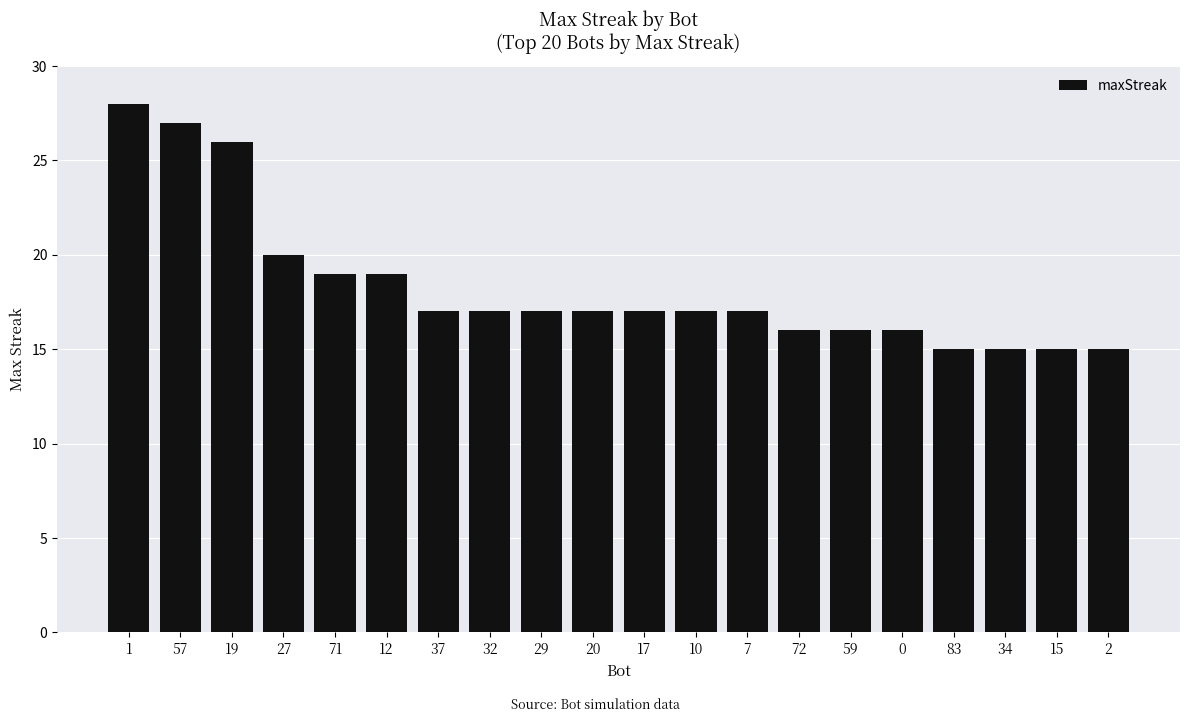

Is it true that the value at 15 is 15?

True